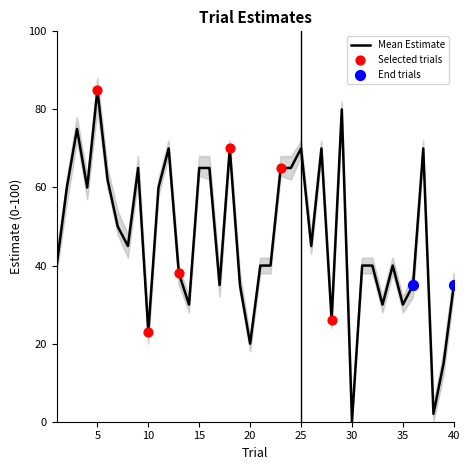

What is the maximum value for Mean Estimate?

85